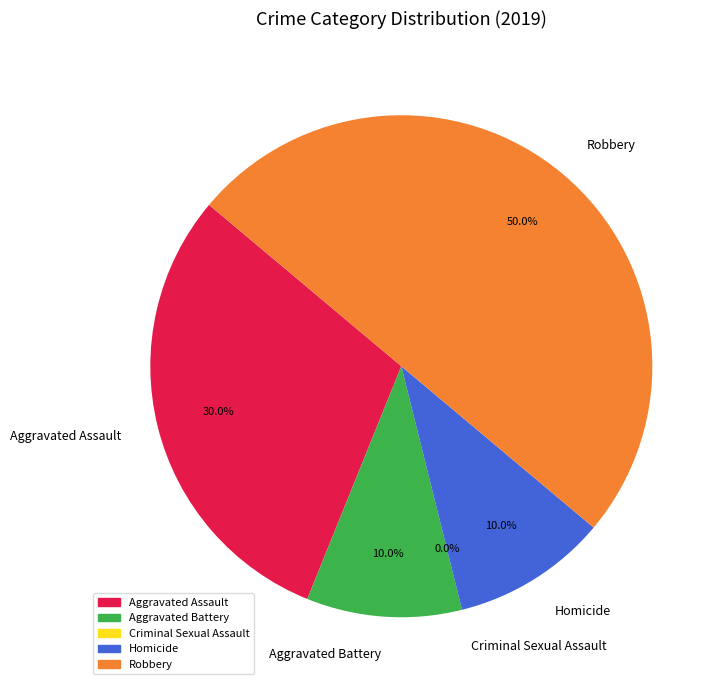

To the nearest percent, what is the combined percentage of Robbery and Aggravated Assault?

80%